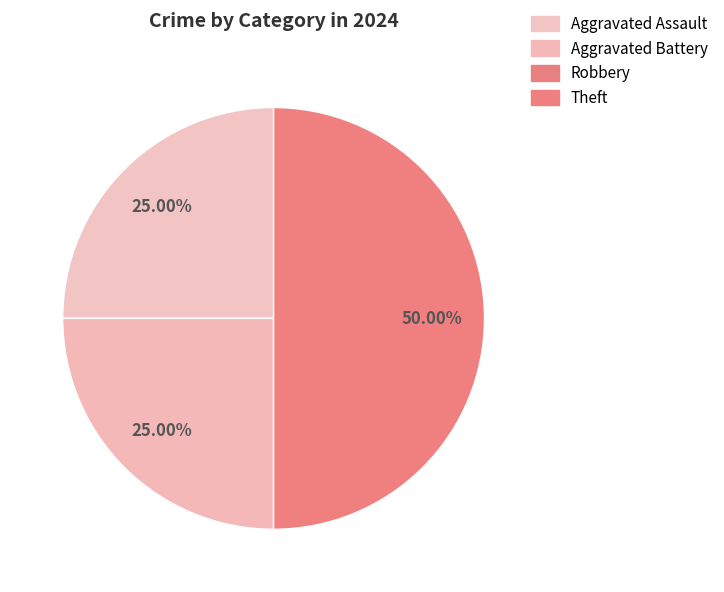

Which slice is the largest?

Theft